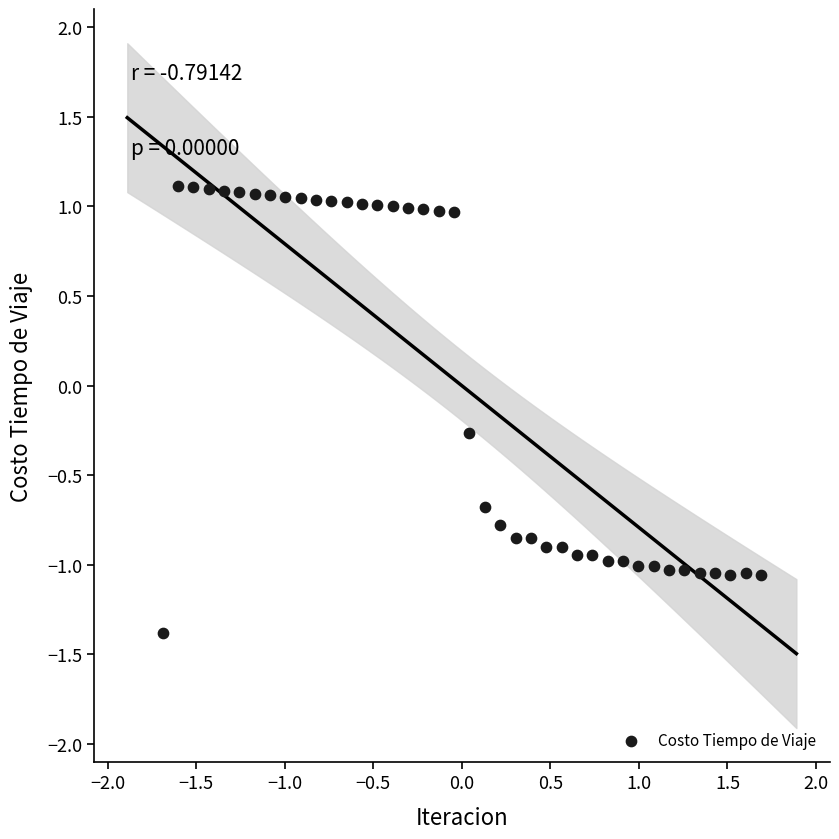

What Y value in the scatter plot is closest to 0?

-0.3